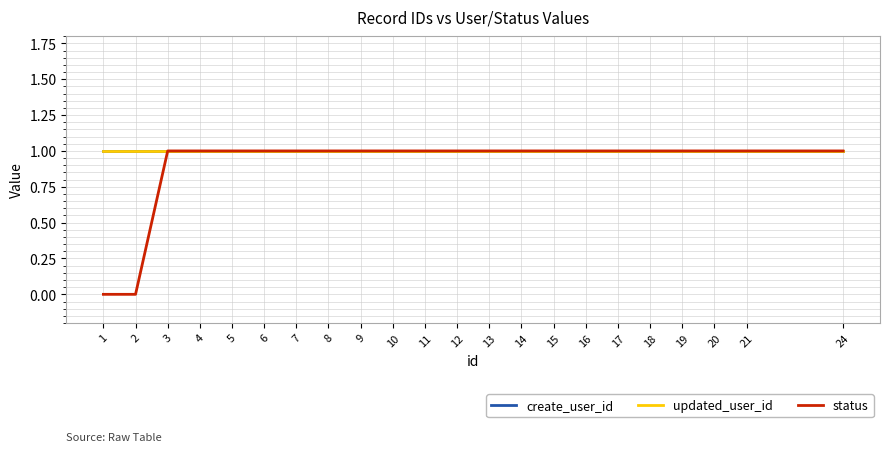

Which series has the largest range (max minus min)?

status